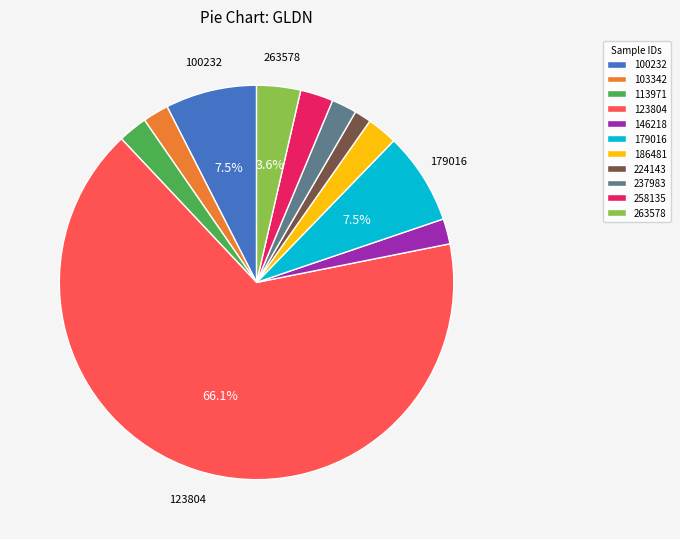

To the nearest percent, what percentage of the pie is 186481?

2%